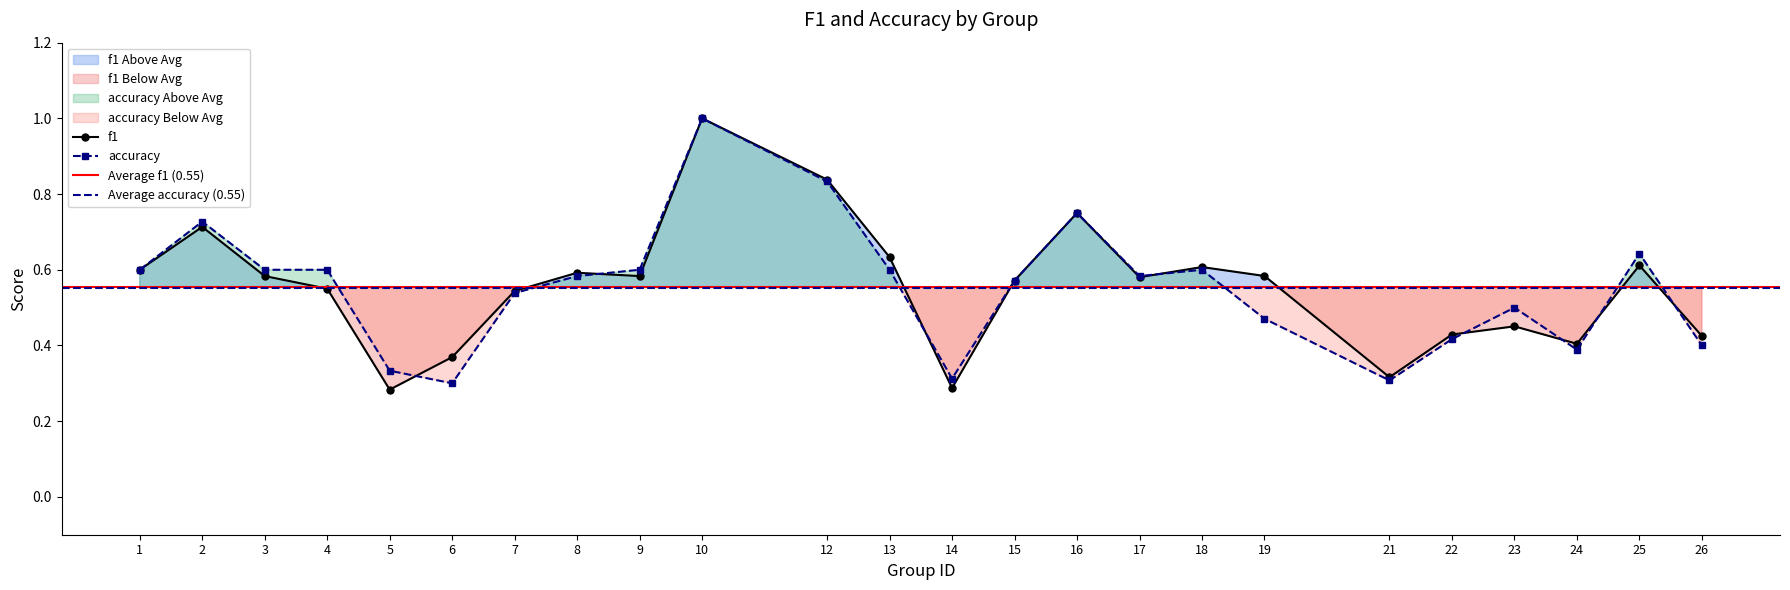

What is the maximum value shown in the chart?

1.0